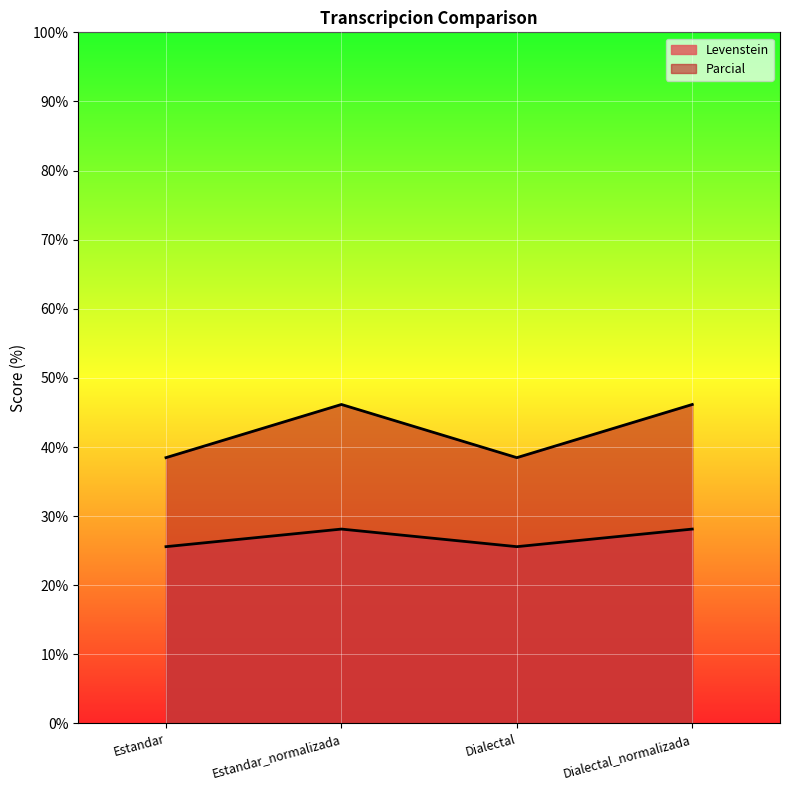

What is the label of the 3rd point from the left?

Dialectal